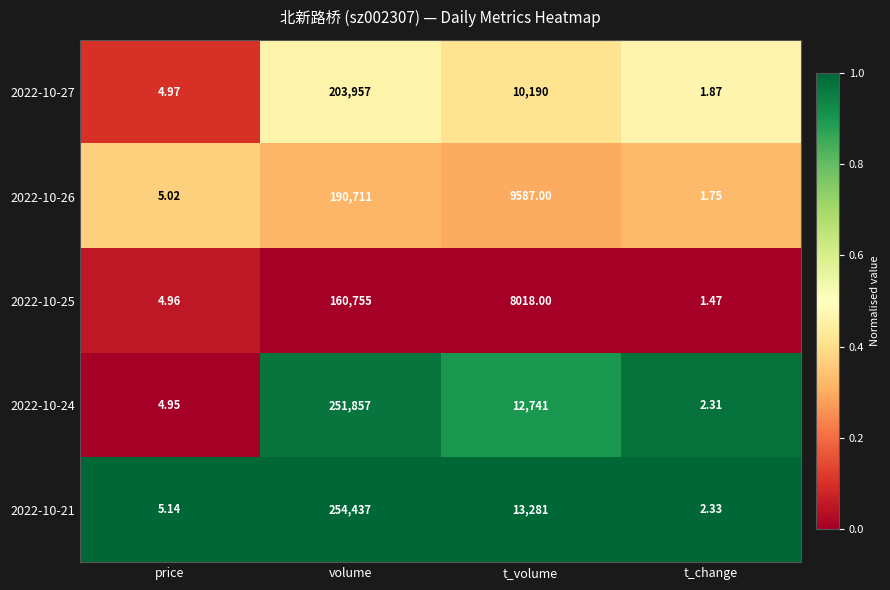

List the labels in order of 2022-10-27 value, largest first.

volume, t_volume, price, t_change